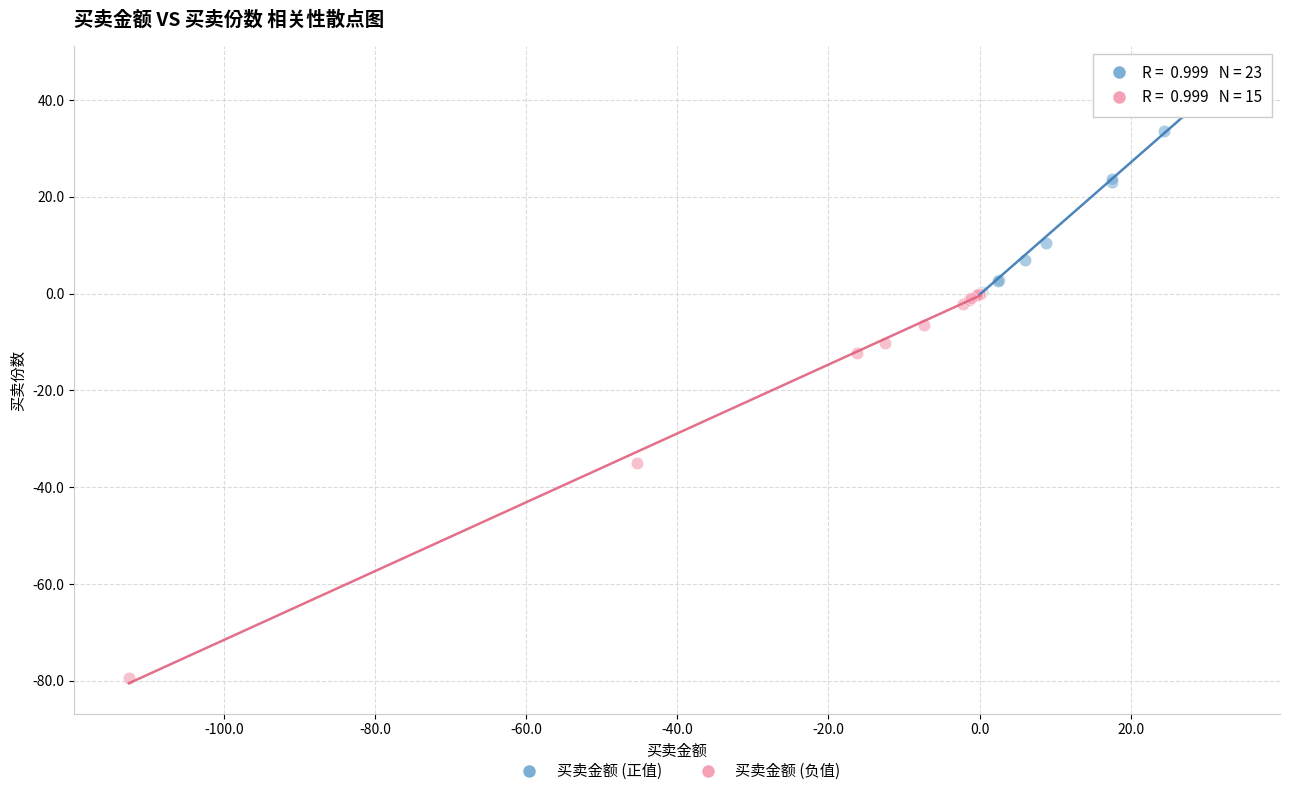

Which series reaches the minimum Y coordinate?

买卖金额 (负值)